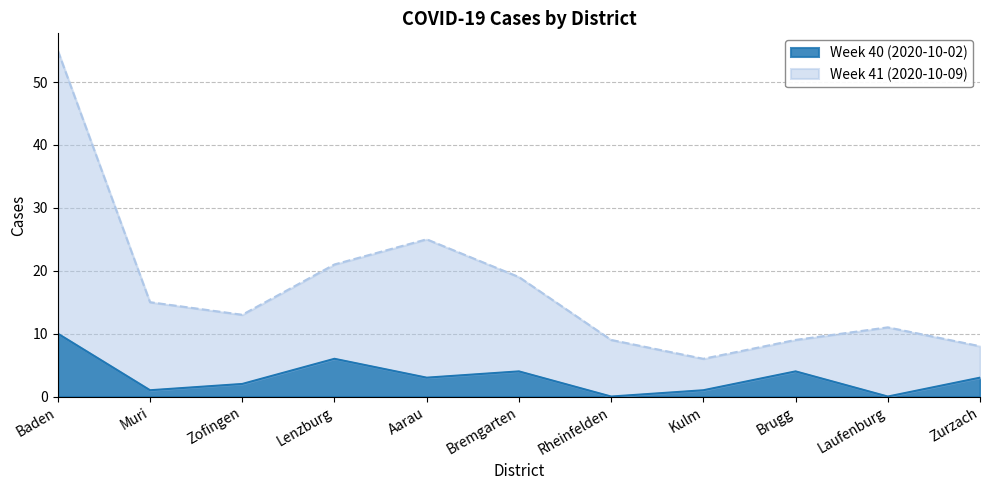

List the series in order of their peak value, highest first.

Week 41 (2020-10-09), Week 40 (2020-10-02)